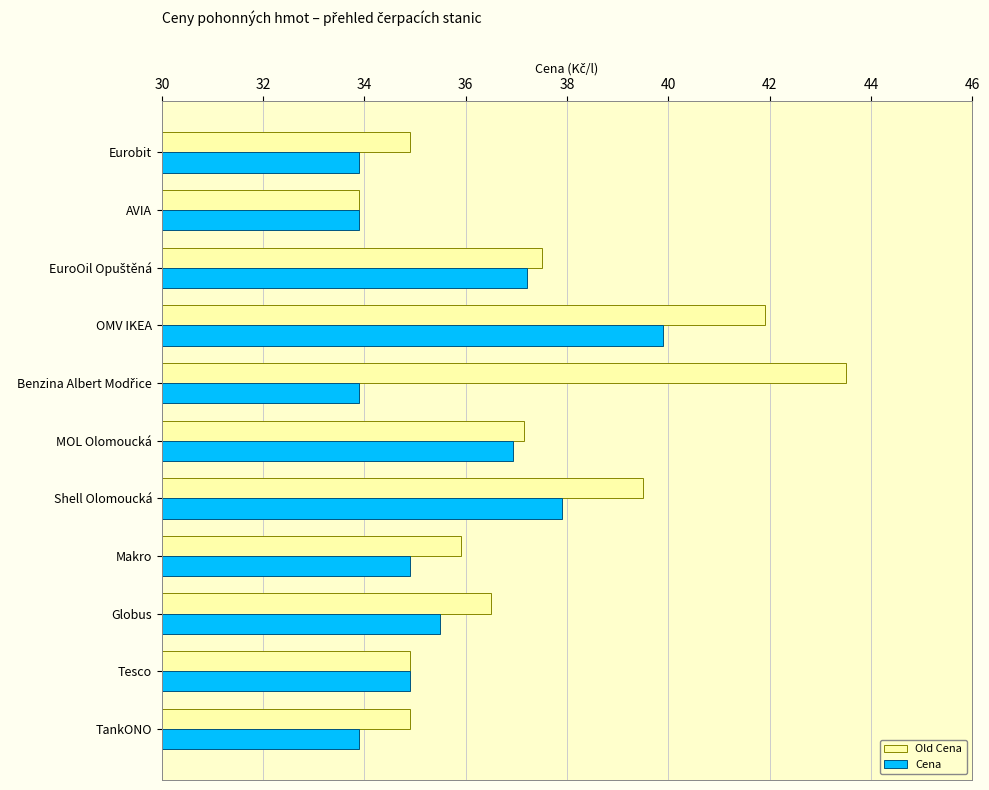

What is the approximate value of Cena at Shell Olomoucká?

37.9